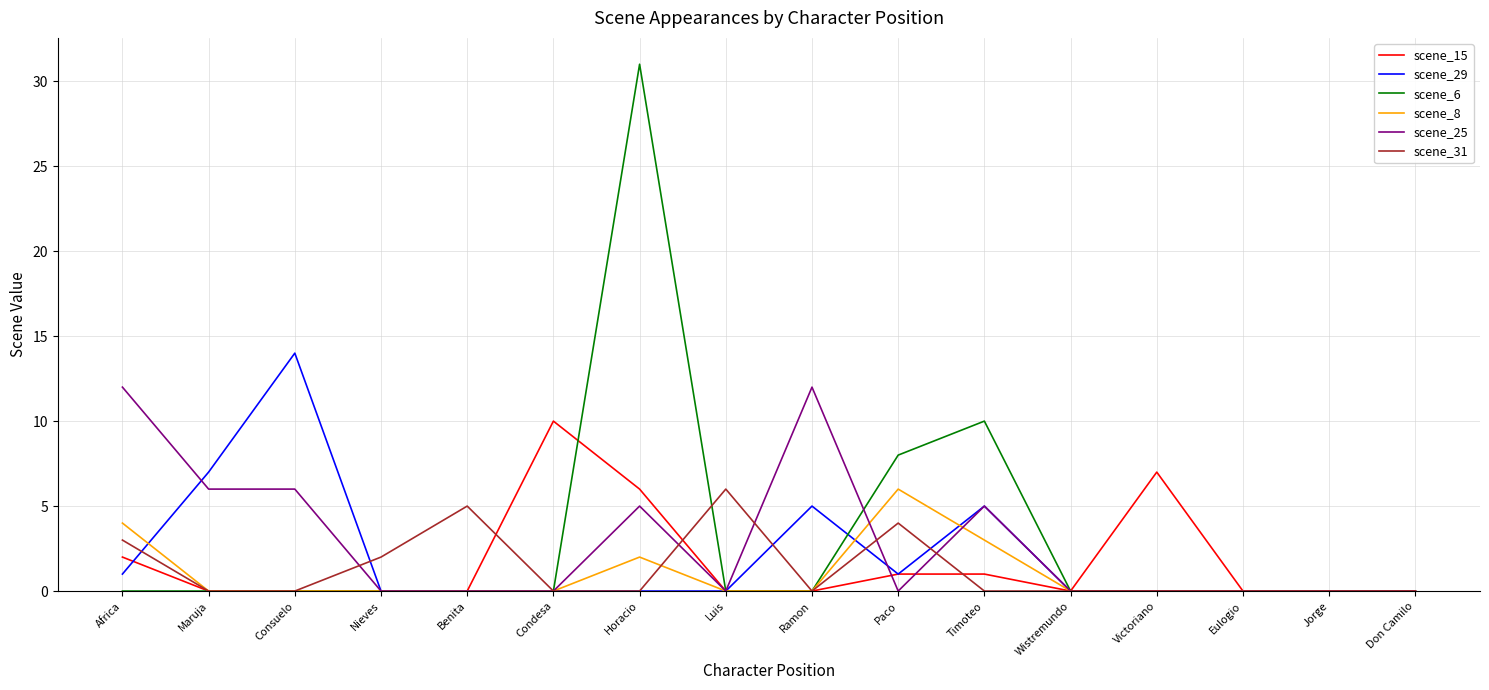

Which series has the largest range (max minus min)?

scene_6